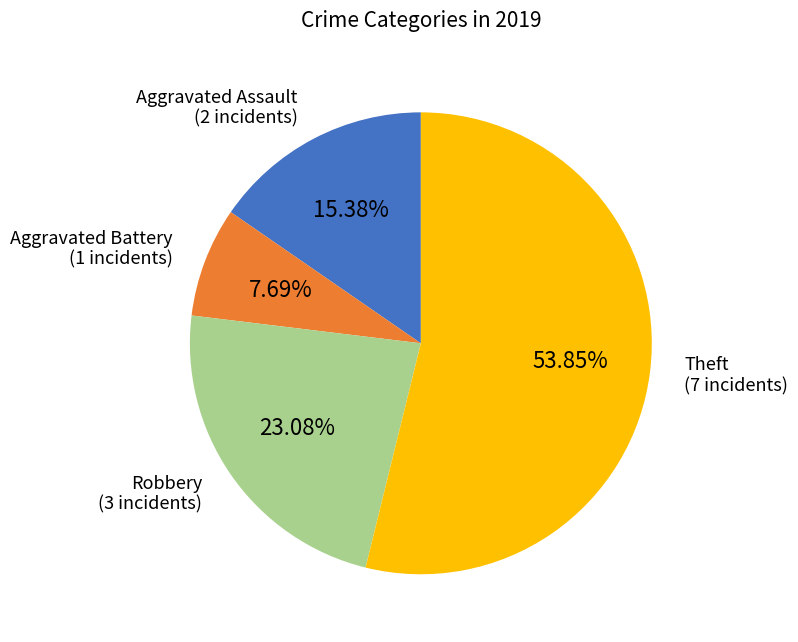

To the nearest percent, what is the difference between the largest and smallest slice percentages?

46%